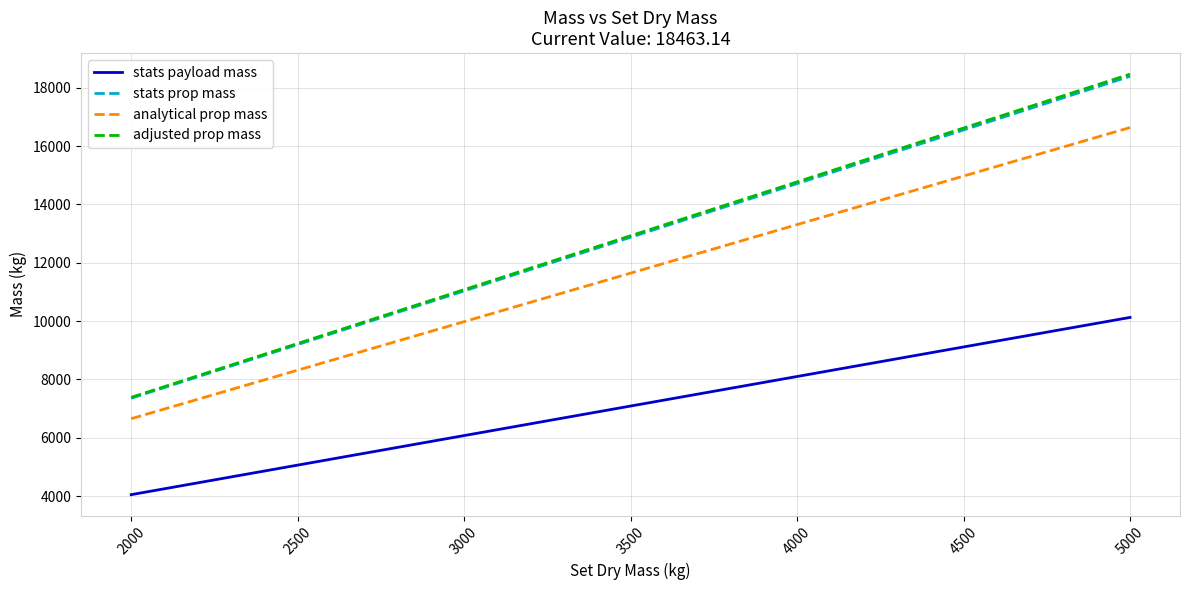

Does the chart have visible grid lines?

Yes